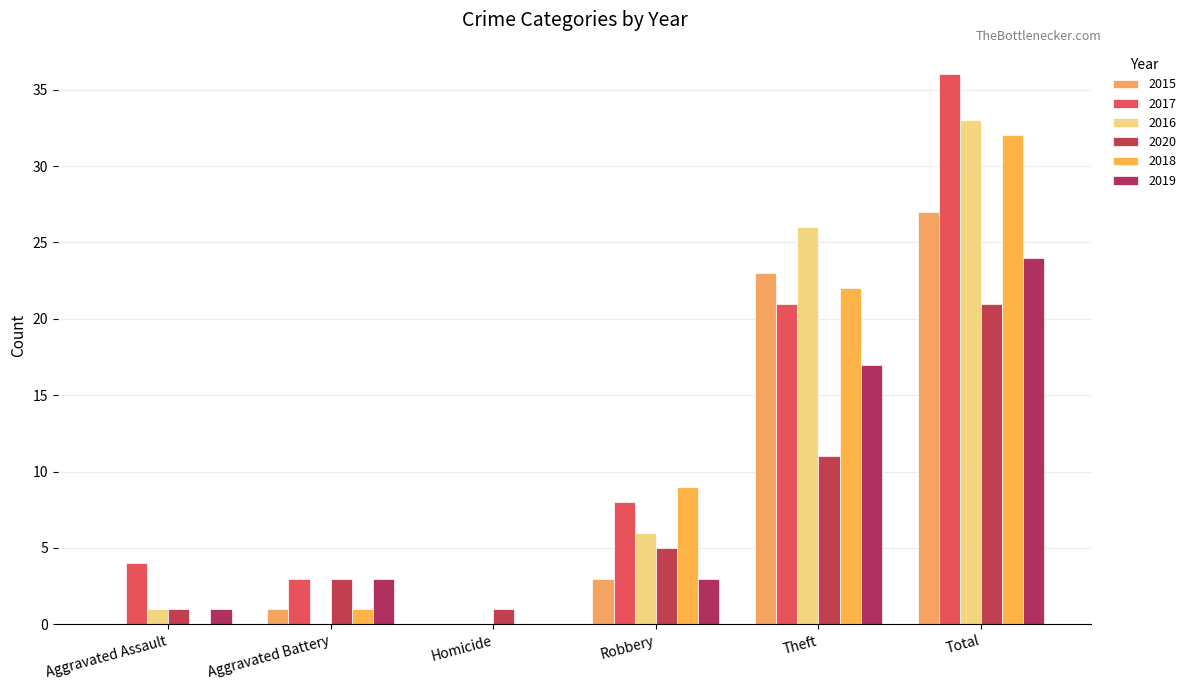

How many series are shown in this chart?

6